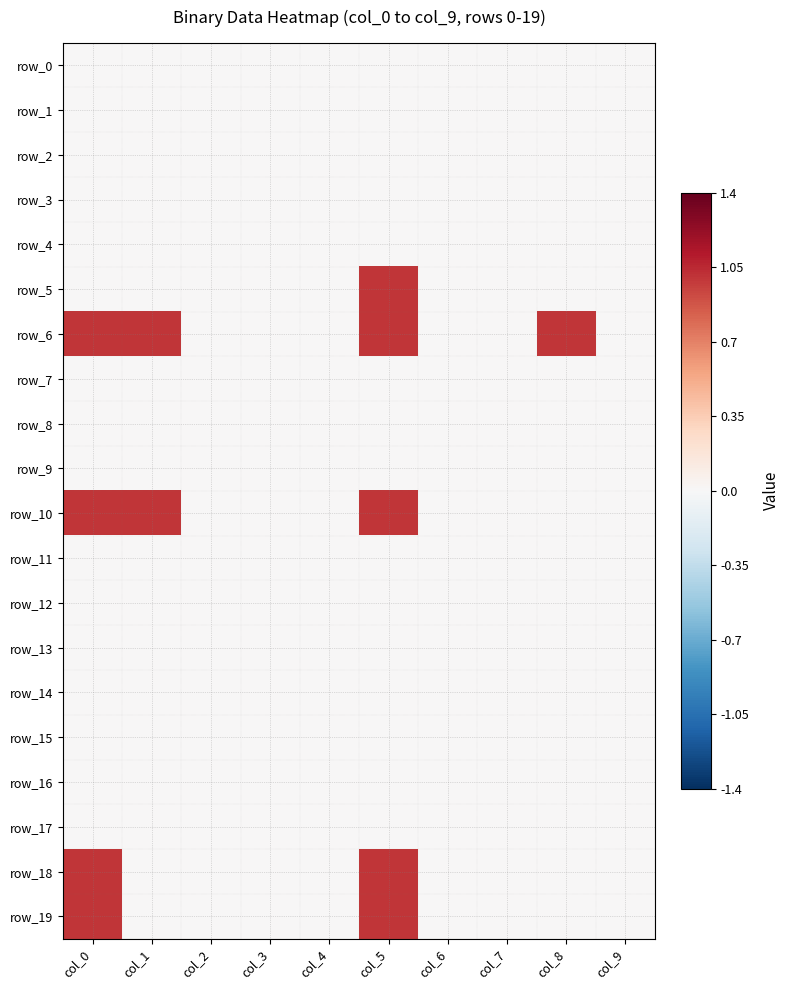

Which series has the largest range (max minus min)?

row_5